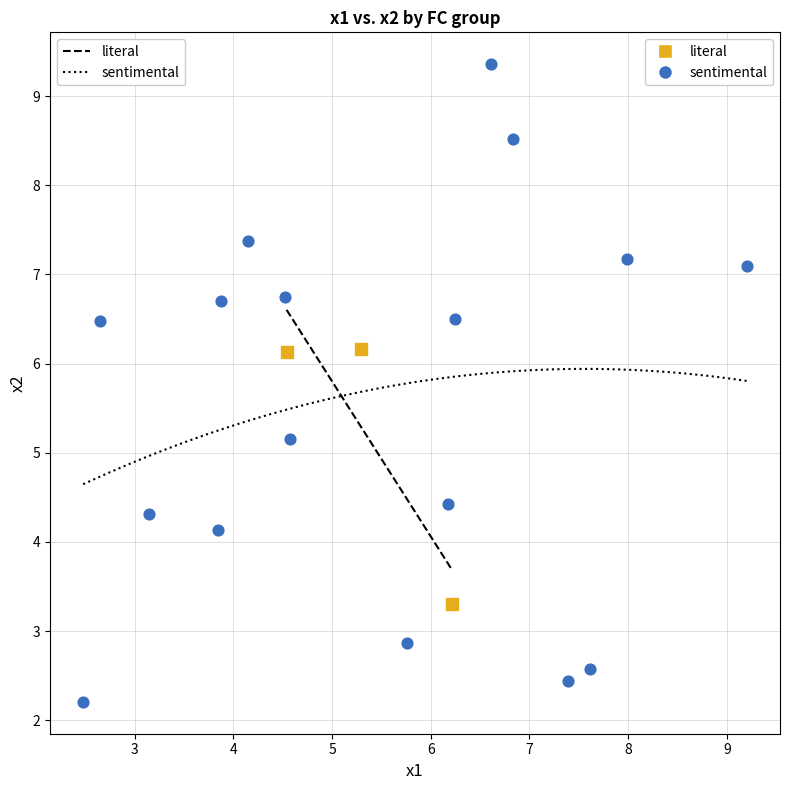

Which series has the largest Y range (max minus min)?

sentimental